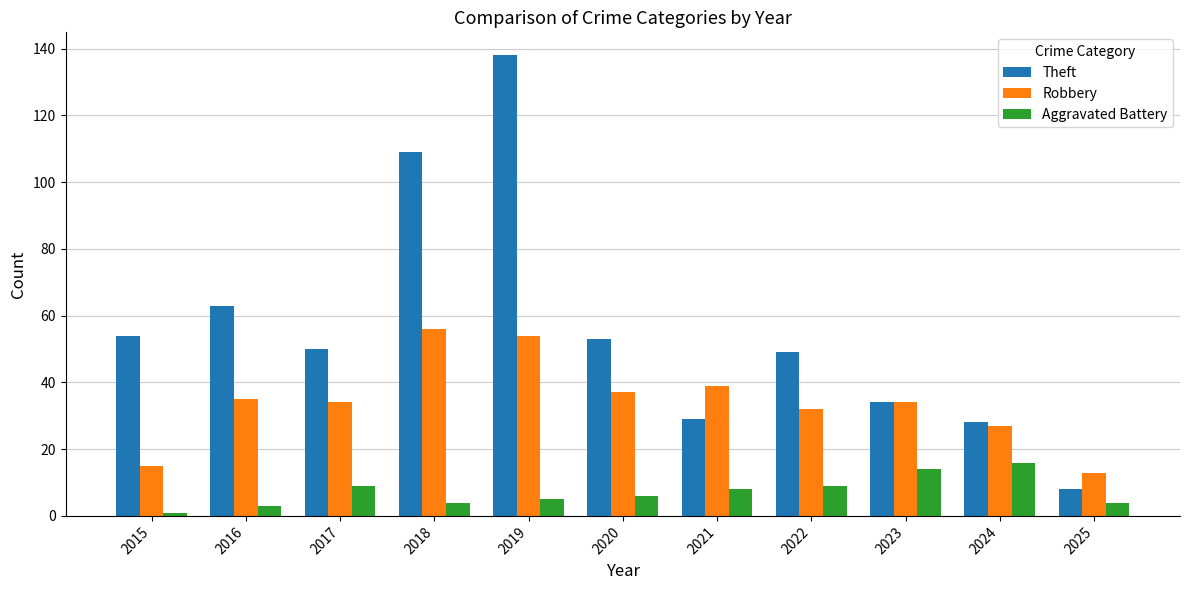

True or false: Aggravated Battery has a value of 3 at 2022.

False